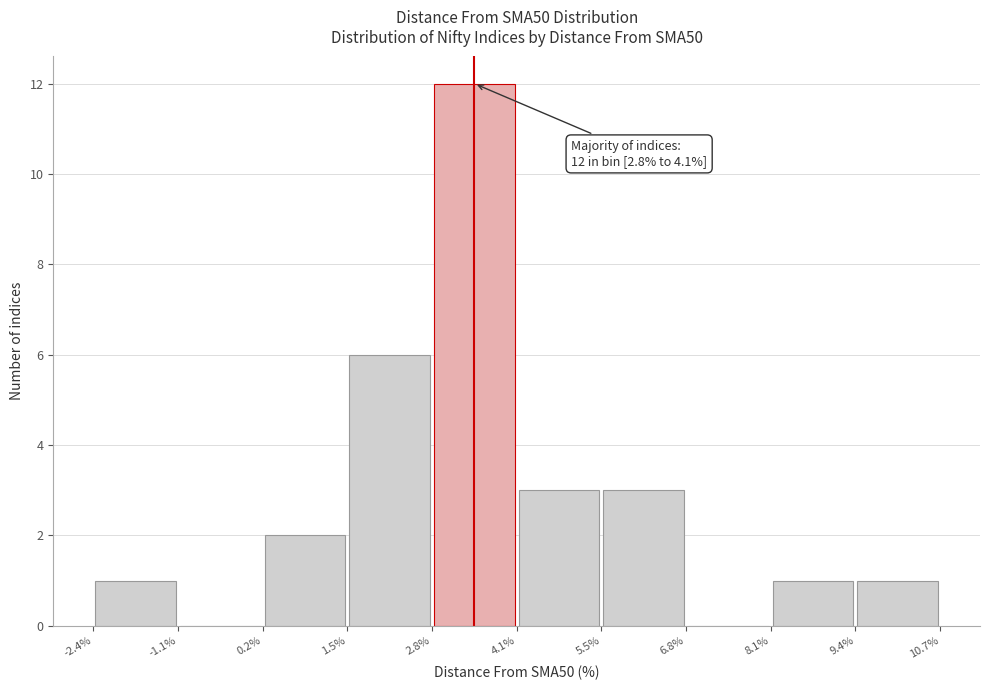

Over which range of the x-axis is the bar tallest?

2.8% to 4.1%